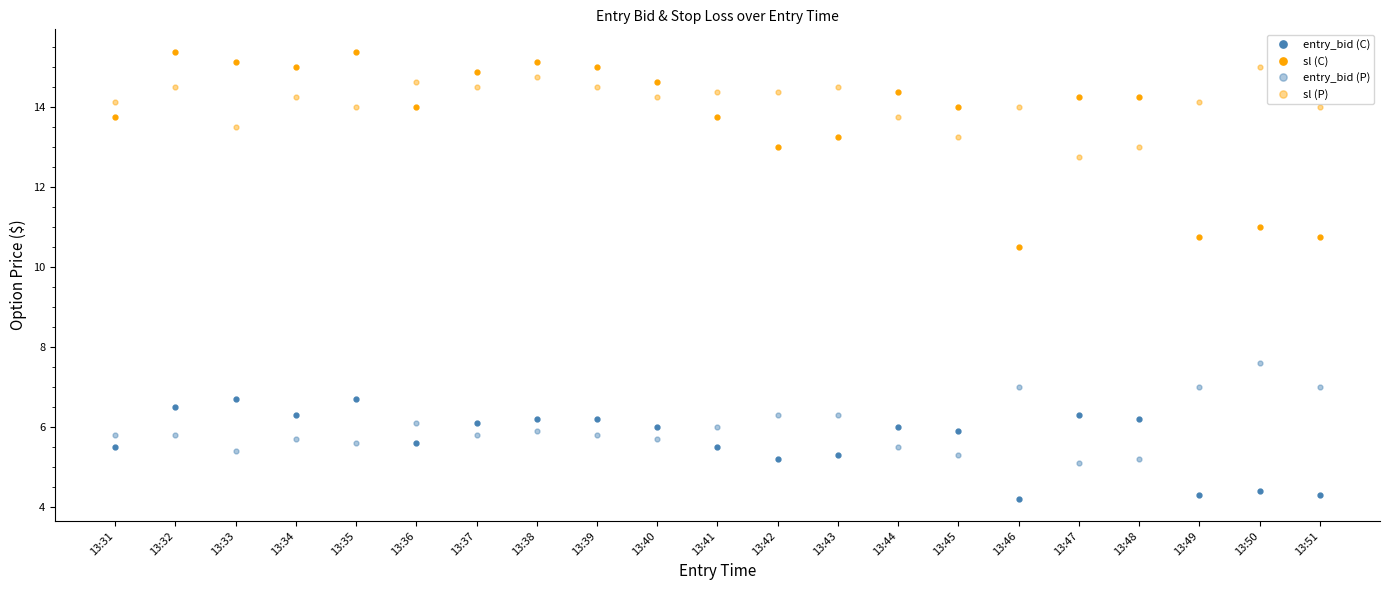

What is the total value across all series at 13:40?

40.6